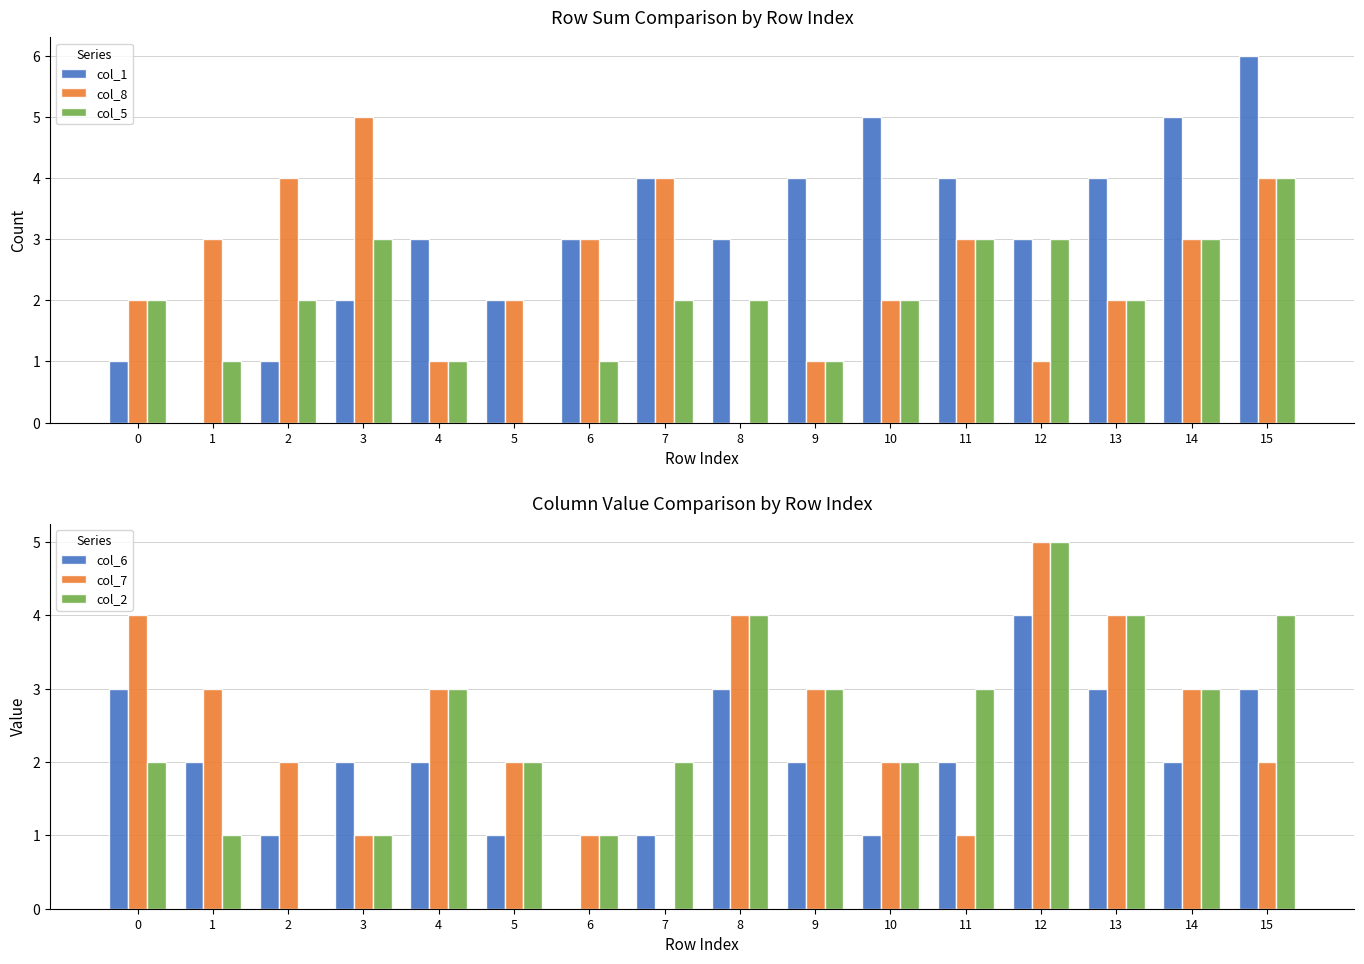

List the series in order of their peak value, highest first.

col_1, col_8, col_7, col_2, col_5, col_6